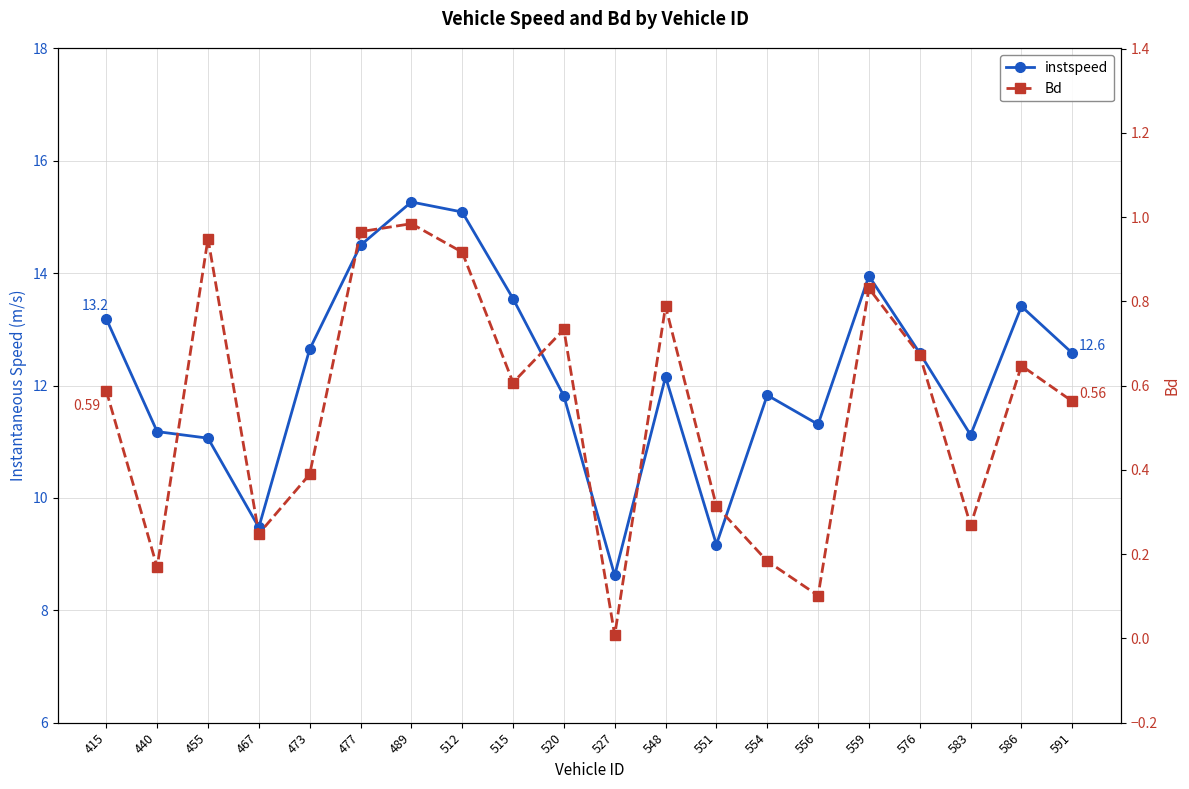

True or false: instspeed and Bd intersect in this chart.

False